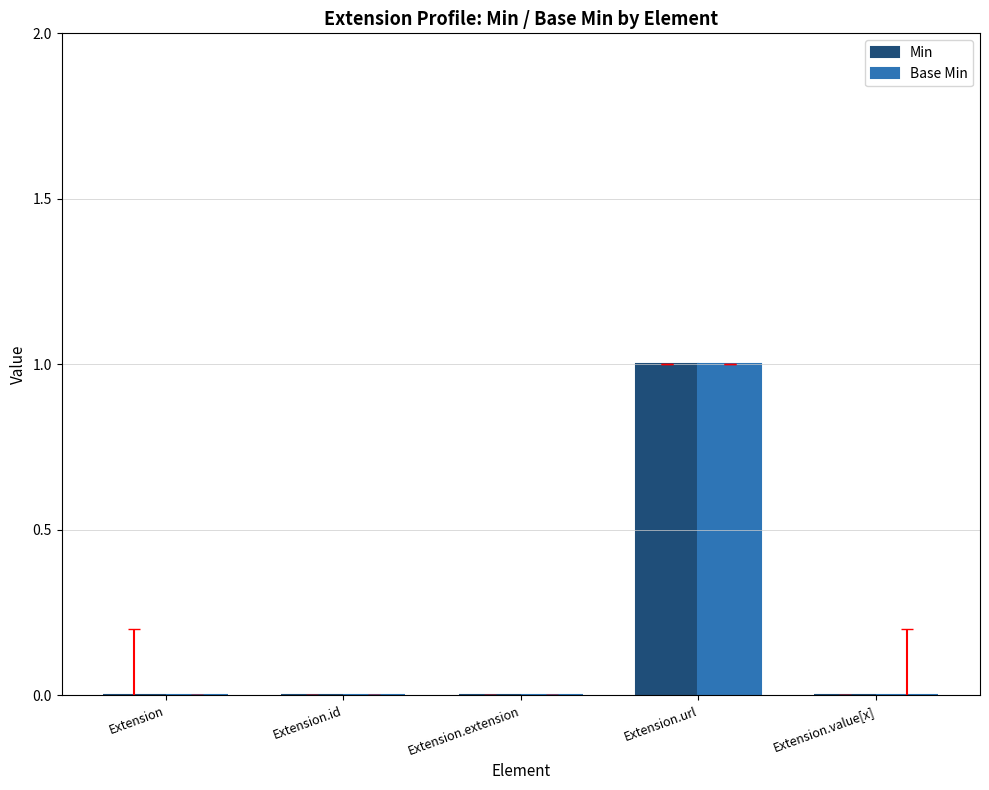

Between Extension.extension and Extension.url, which is larger?

Extension.url